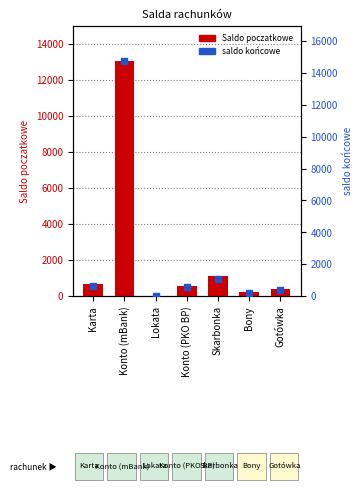

What is the total value across all series at Skarbonka?

2172.0